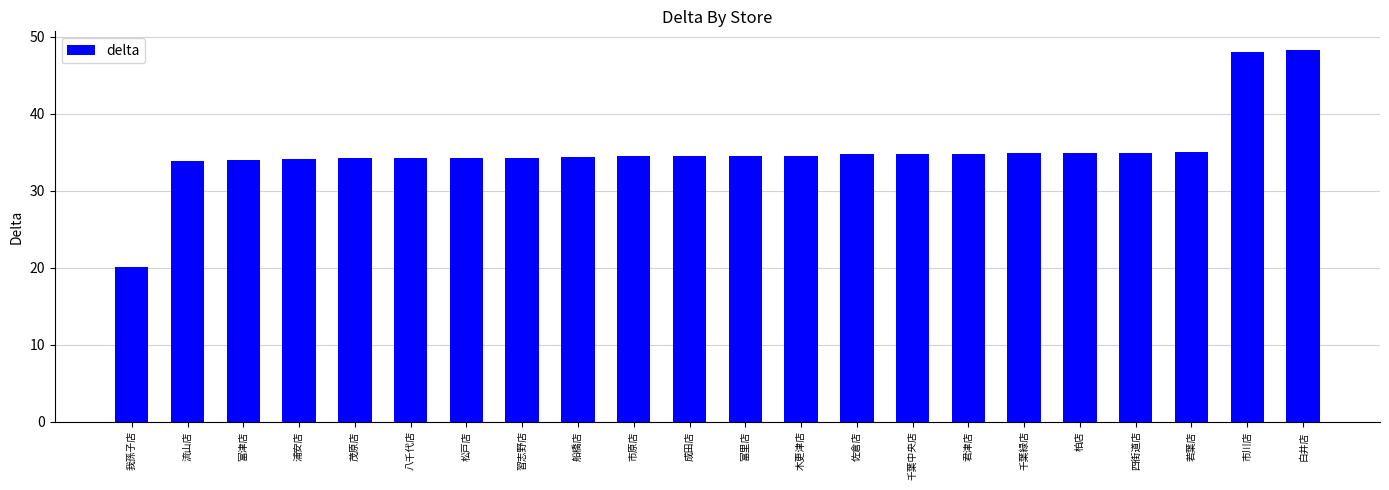

What is the change in value from 成田店 to 君津店?

+0.4